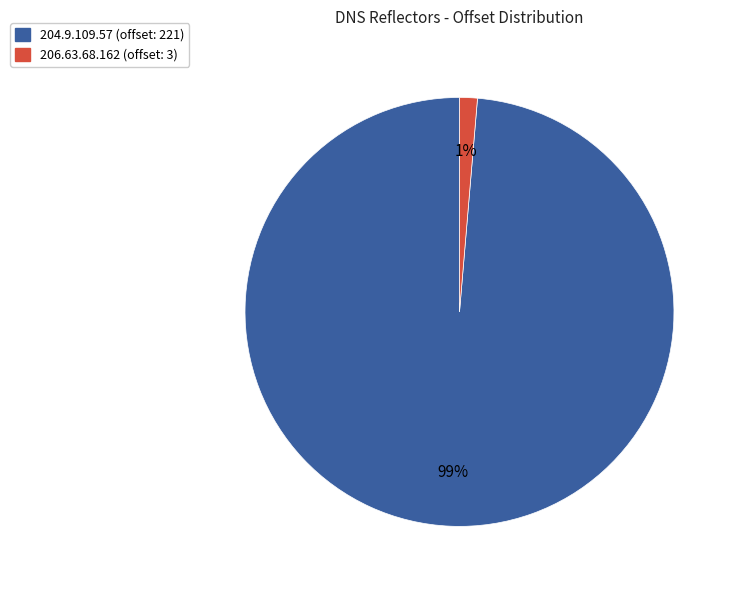

Is it true that 206.63.68.162 (offset: 3) is 14% of the pie?

False